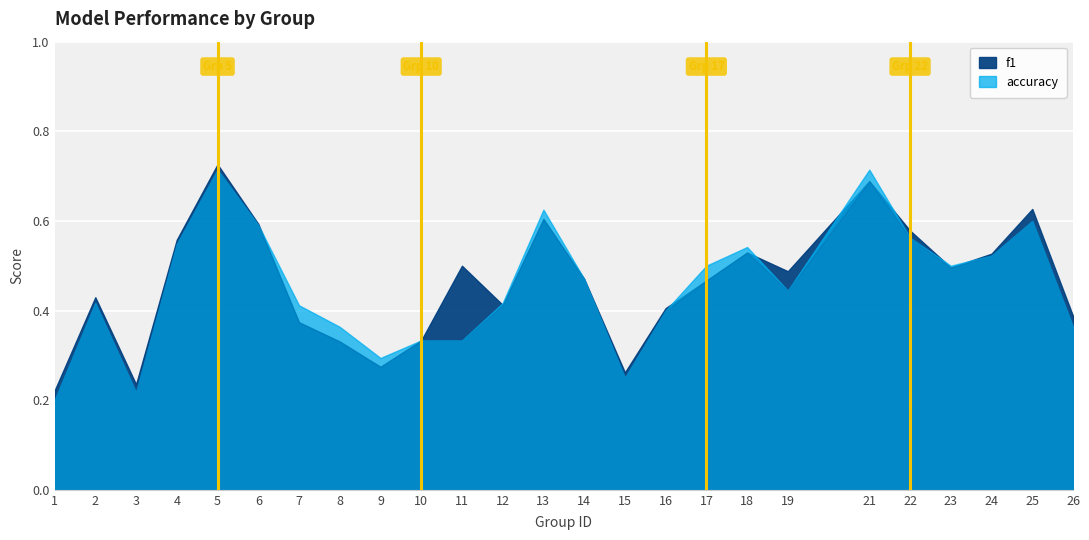

What is the value of the accuracy point at the 12th from the left?

0.4